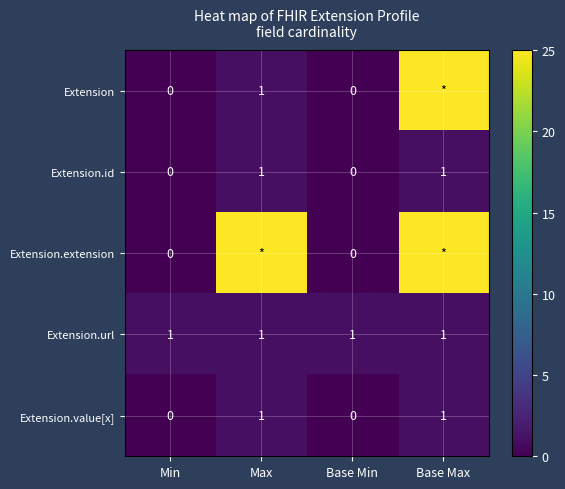

How many Extension.id values are between 0 and 1?

4